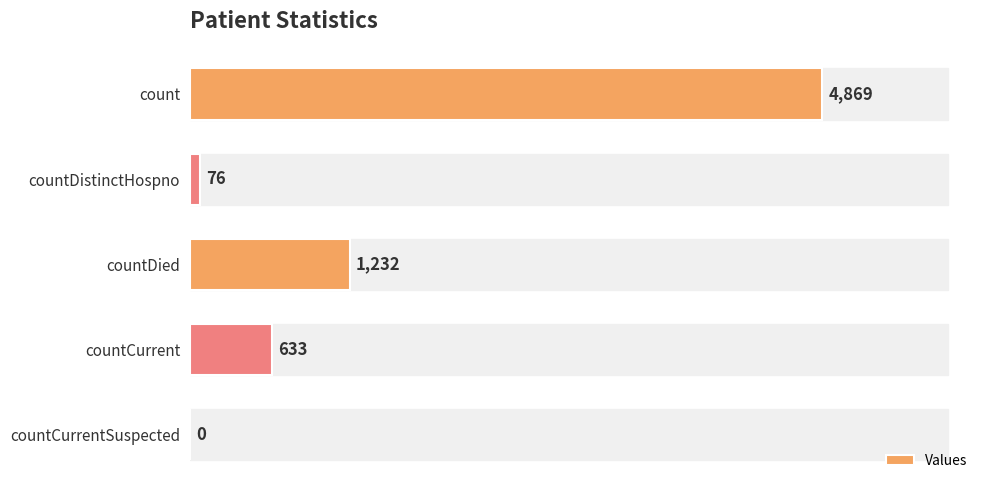

Count the number of data series in this chart.

1